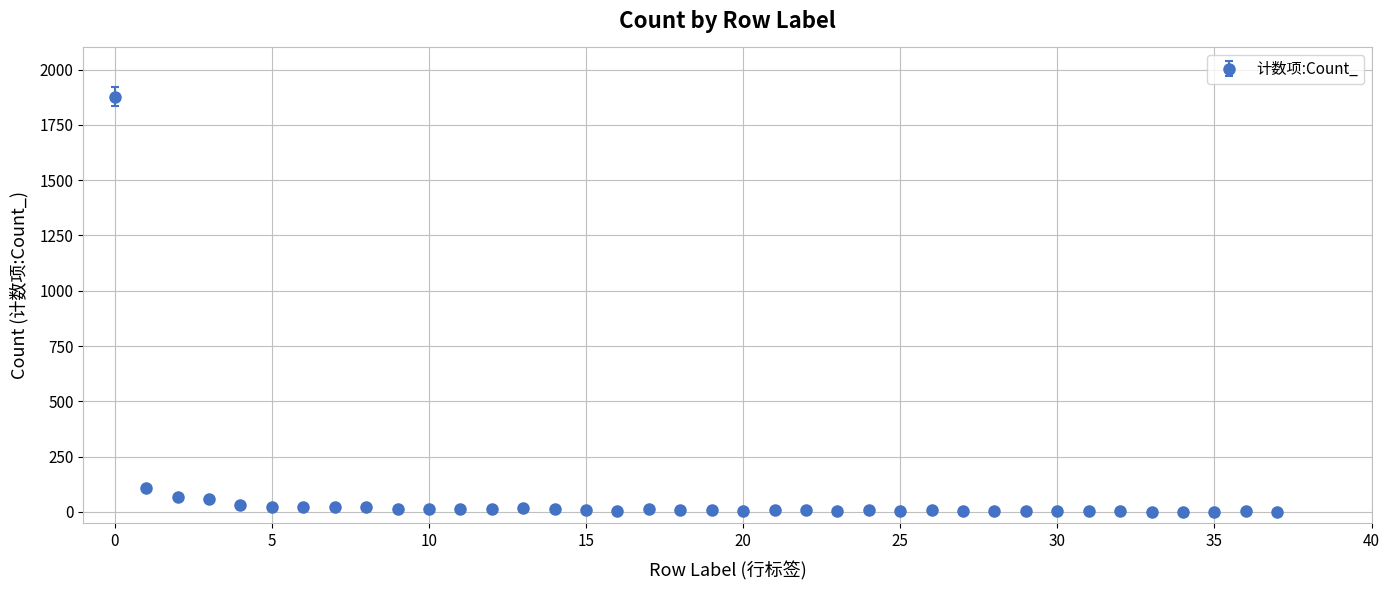

What is the sum of all values?

2423